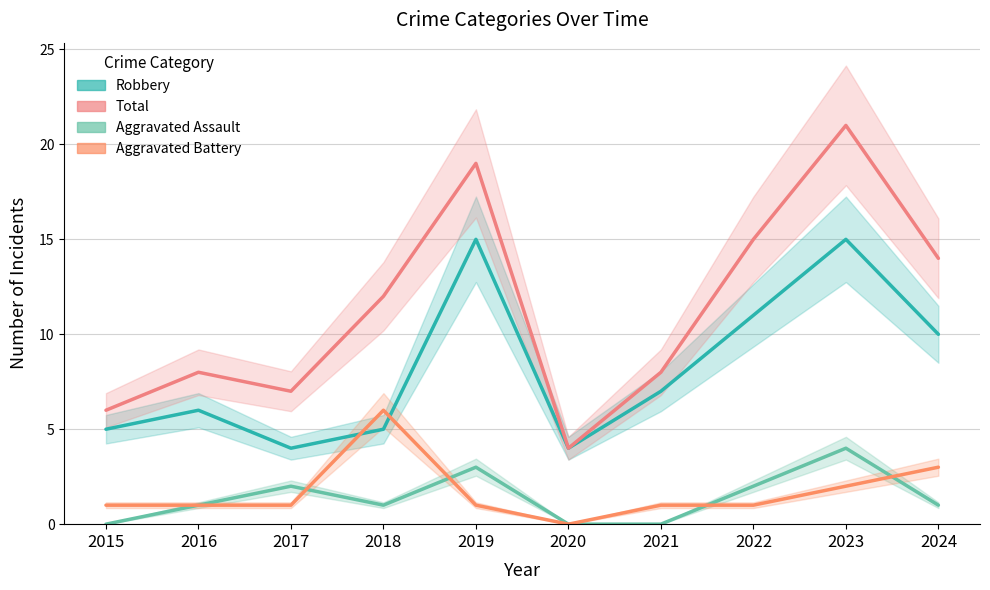

After their last crossing, which series has the higher values: Aggravated Battery or Aggravated Assault?

Aggravated Battery